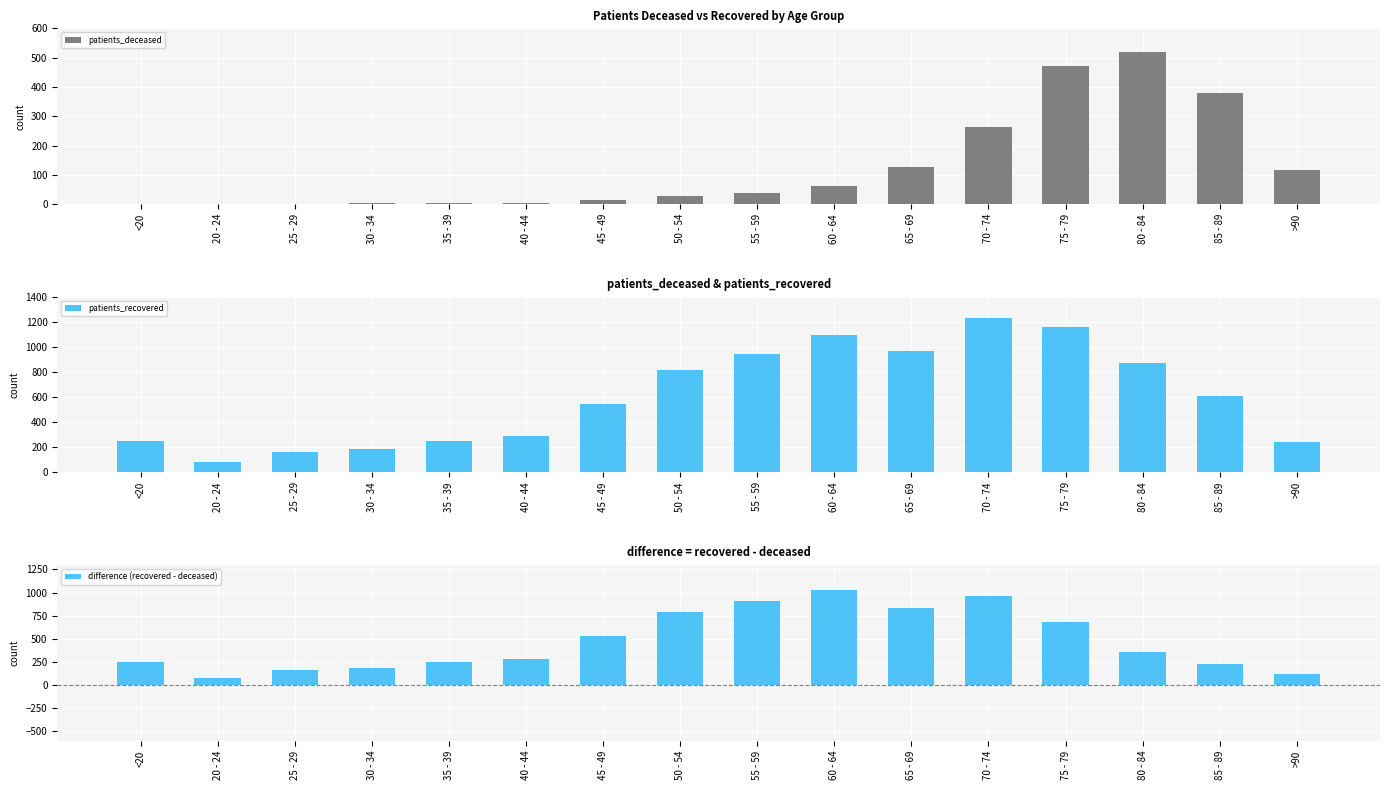

What value does the difference (recovered - deceased) series have at 30 - 34?

186